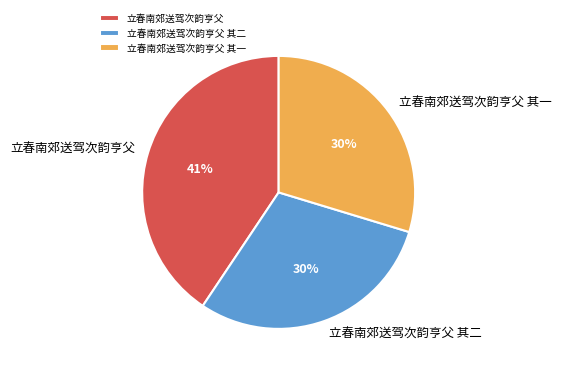

Combined, do 立春南郊送驾次韵亨父 其二 and 立春南郊送驾次韵亨父 account for over 50%?

Yes